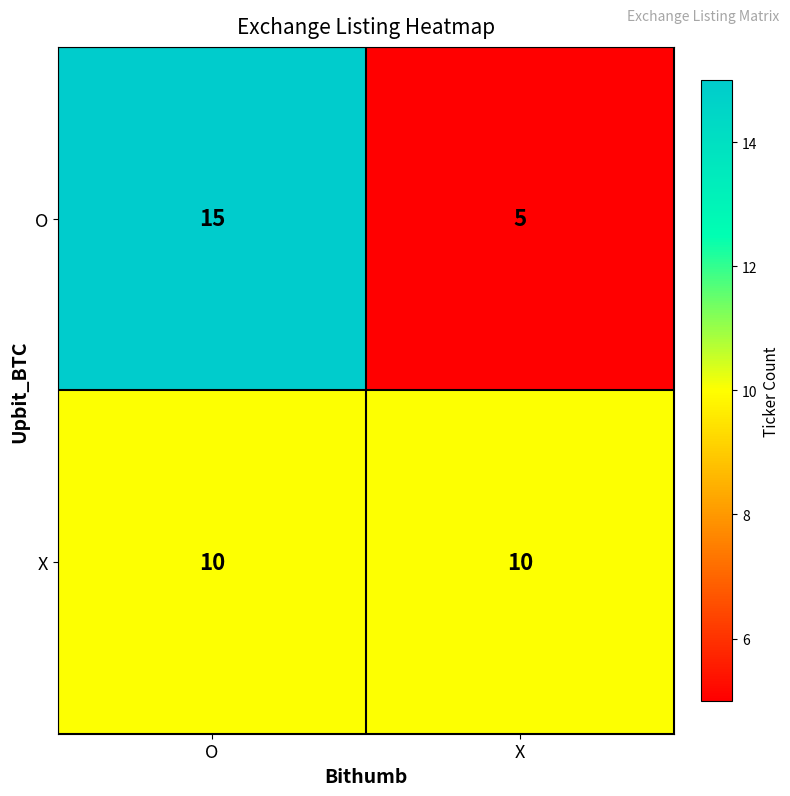

What is the spread (max minus min) of values at X?

5